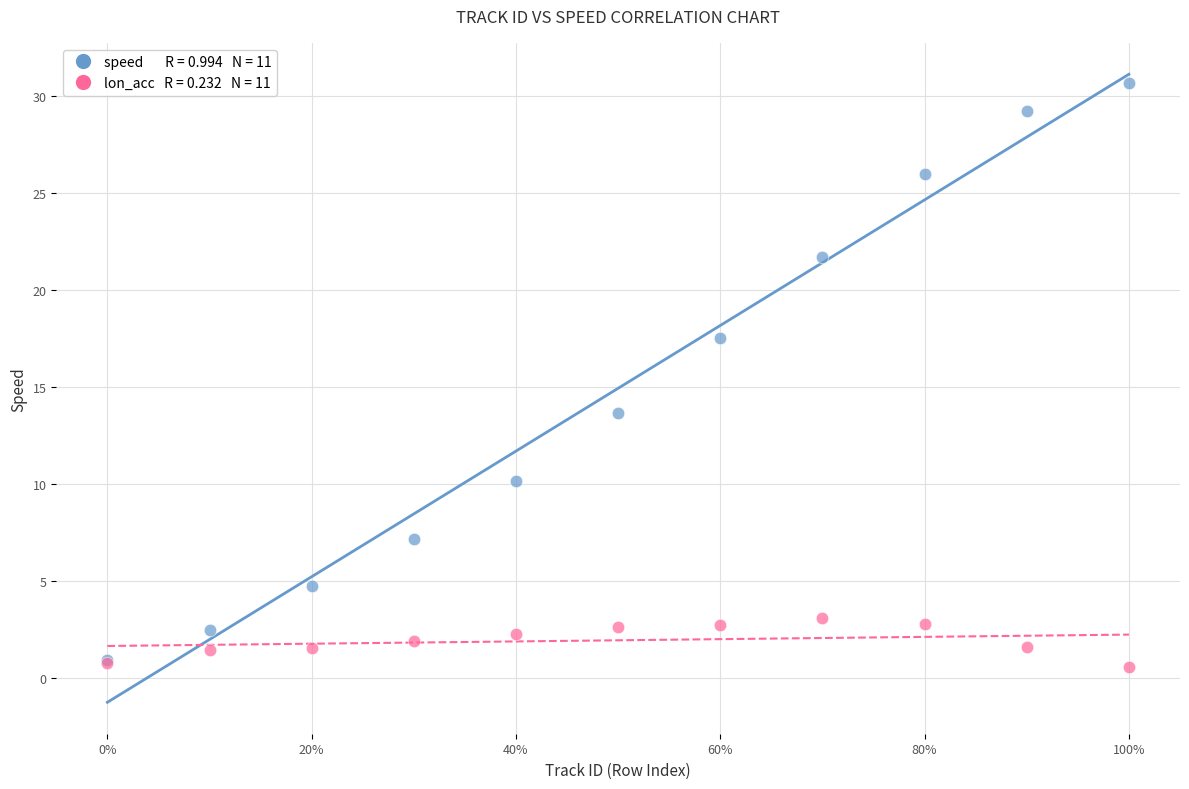

Across all series, what Y value is closest to 15?

13.6